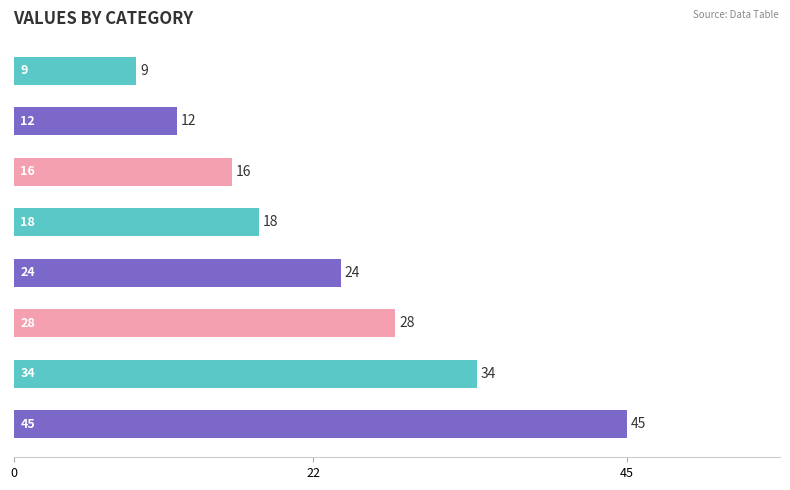

What is the value of the 6th bar from the top?

28